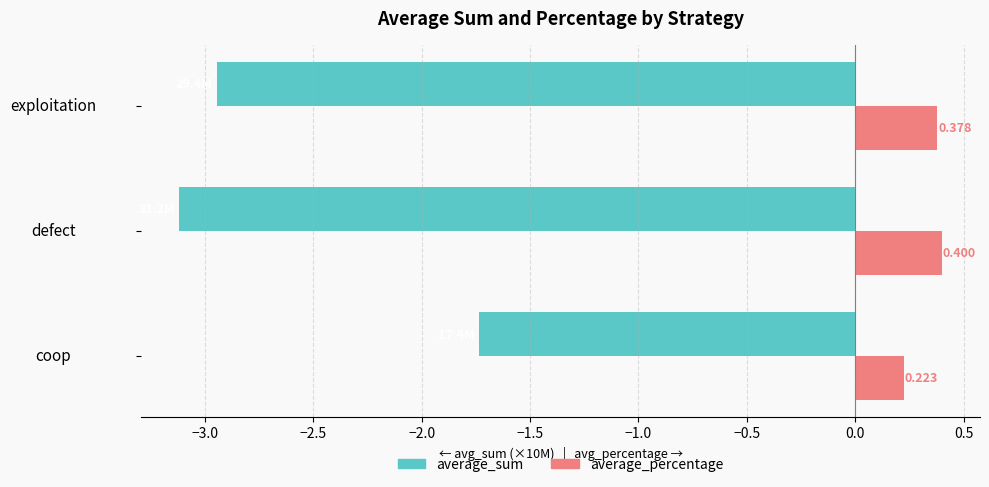

List the series in order of their peak value, highest first.

average_percentage, average_sum